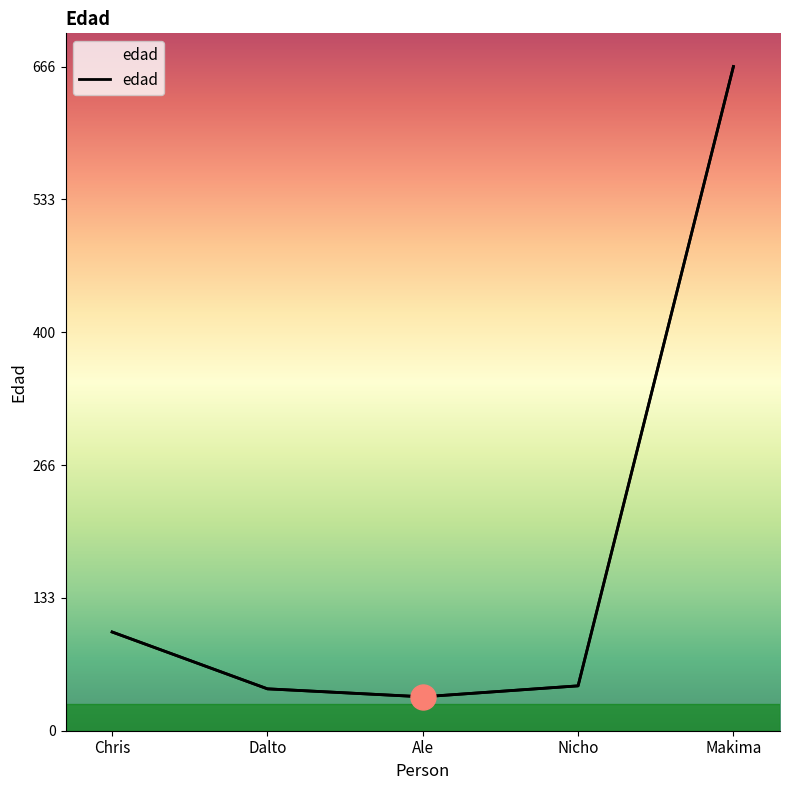

Reading left to right, extract all data points from this chart.

99	42	34	45	666